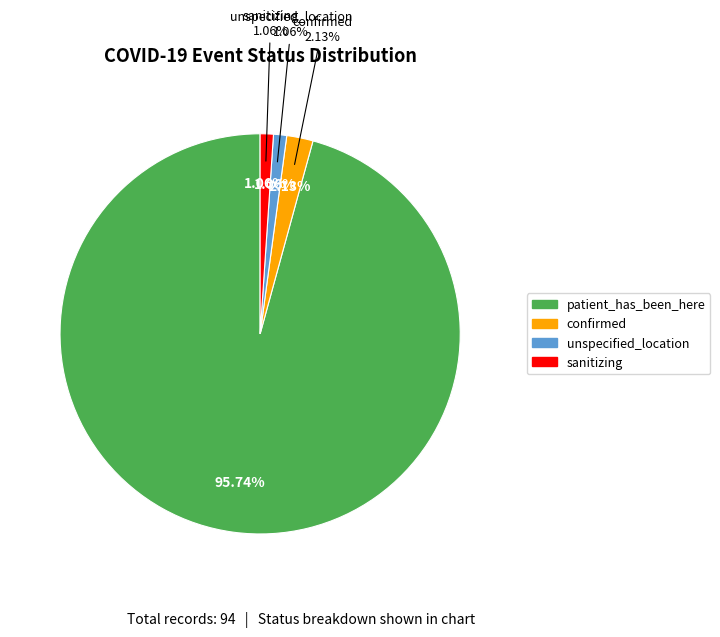

To the nearest percent, what is the combined percentage of sanitizing and patient_has_been_here?

97%